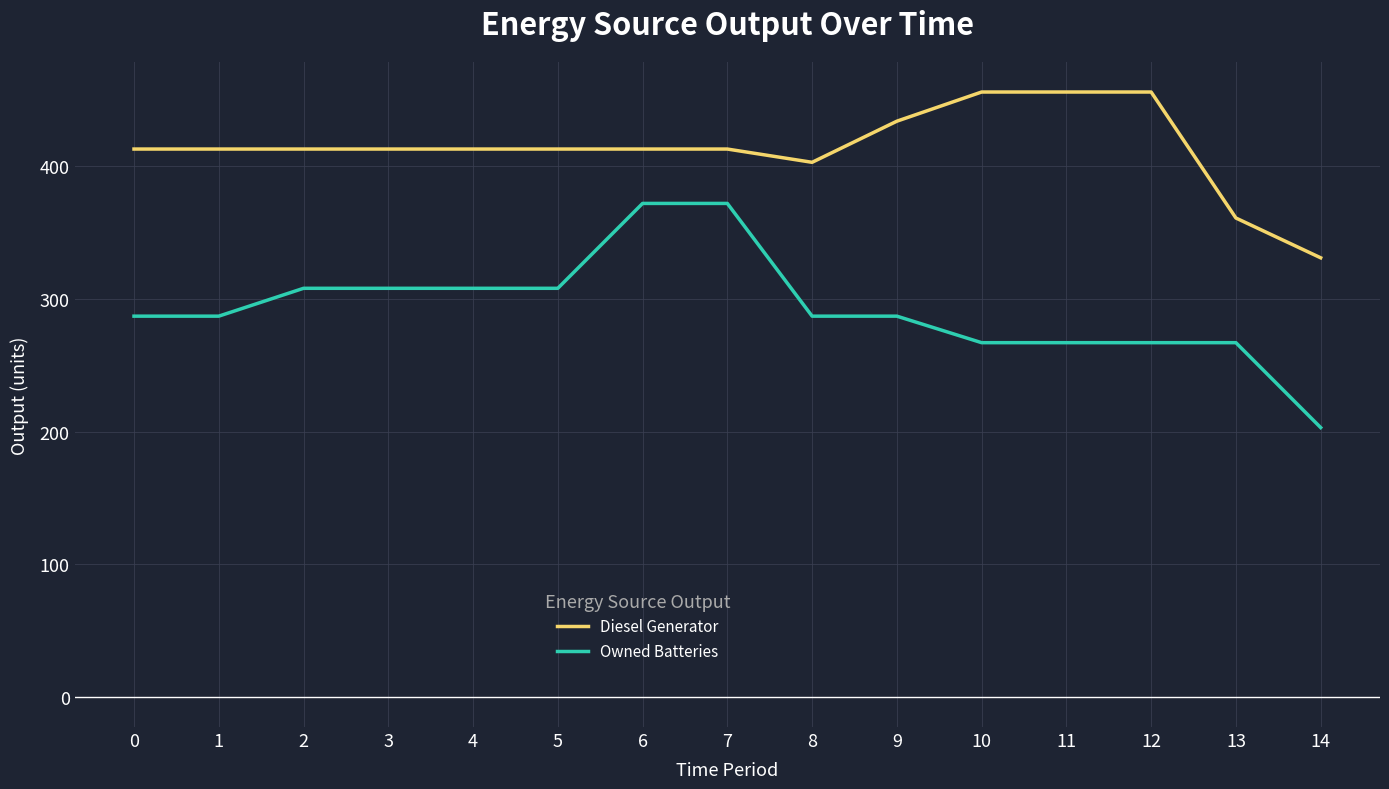

The value of Diesel Generator at 14 is 331.0. True or false?

True